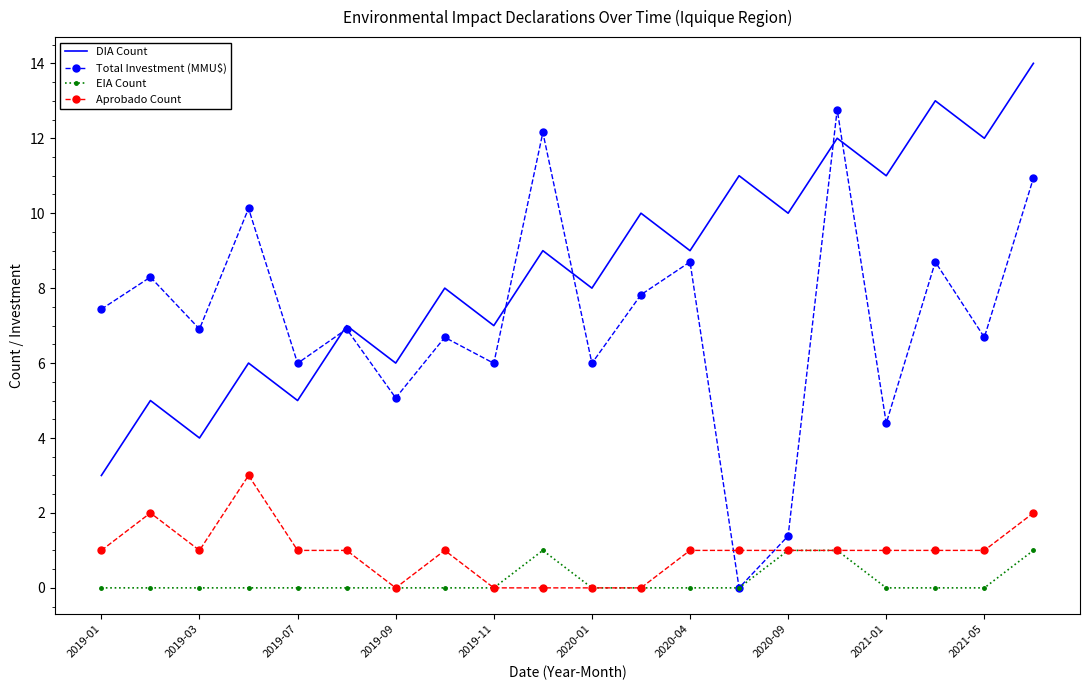

What is the difference between the maximum and minimum values in the Aprobado Count series?

3.0